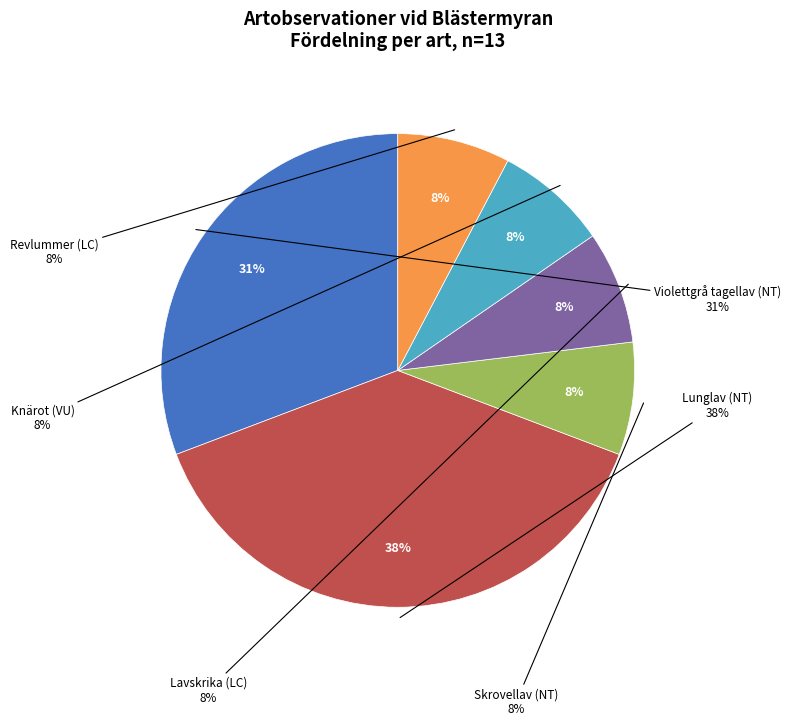

How many segments does this pie chart have?

6